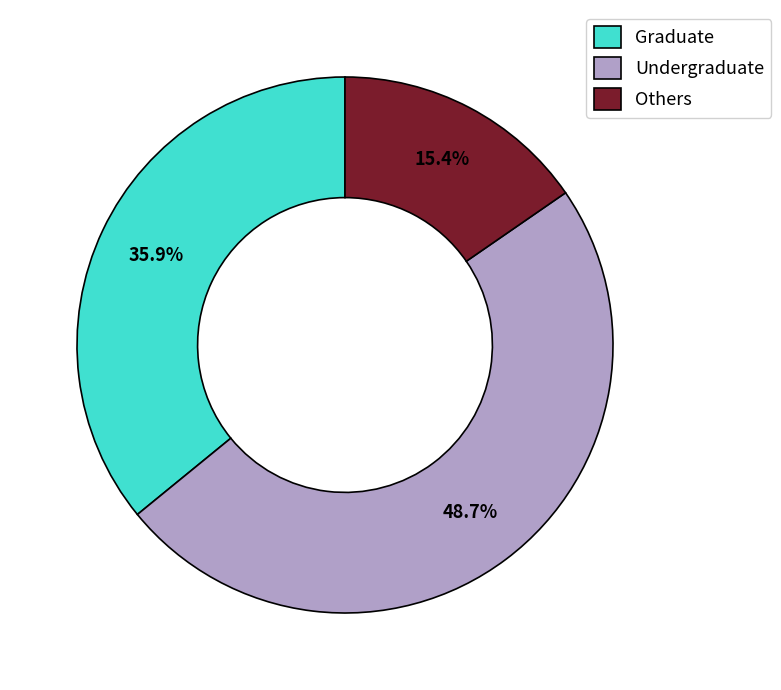

What is the largest slice in the pie chart?

Undergraduate